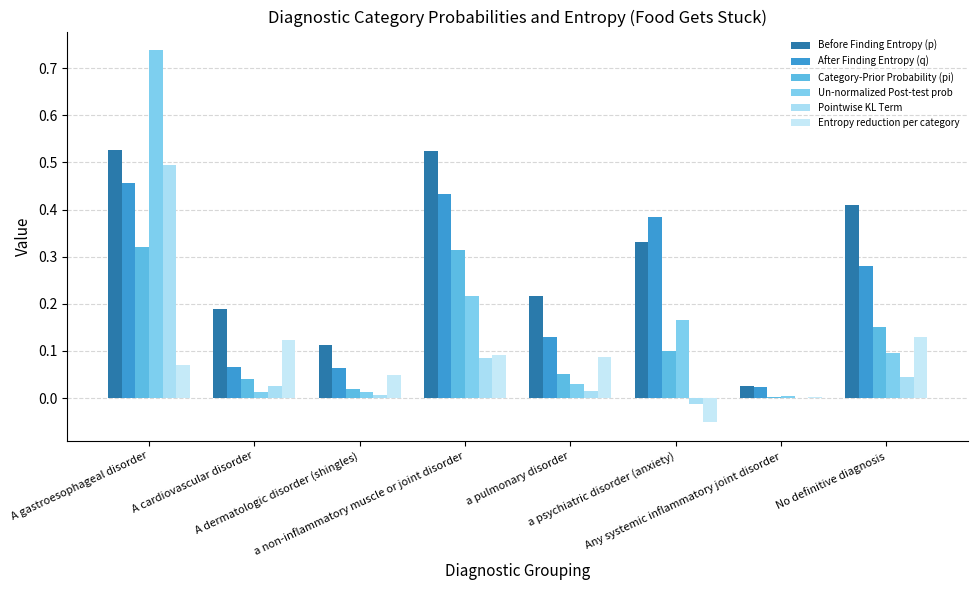

At which label does Pointwise KL Term reach its minimum?

a psychiatric disorder (anxiety)